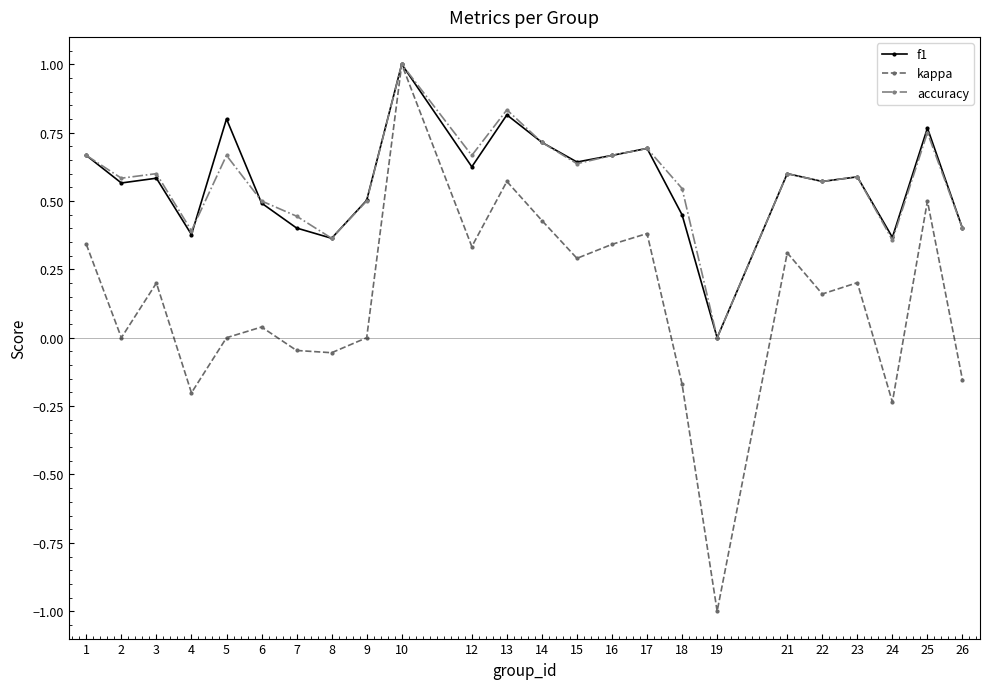

The f1 series shows 0.6 at 10. True or false?

False